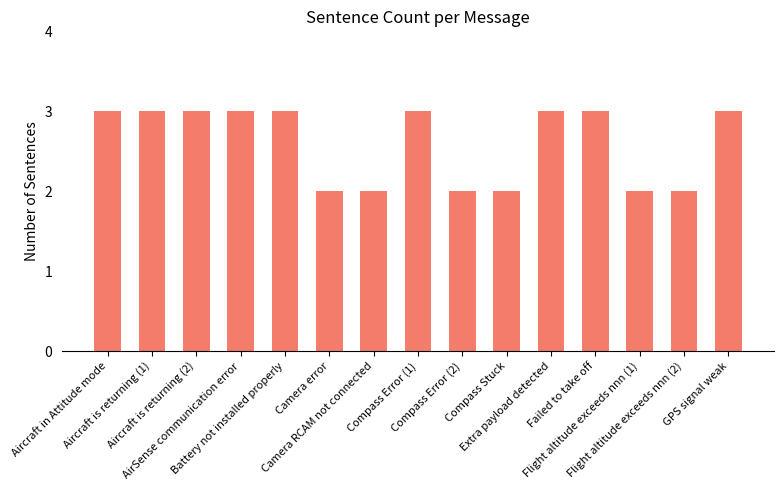

The value at Camera RCAM not connected is 3. True or false?

False